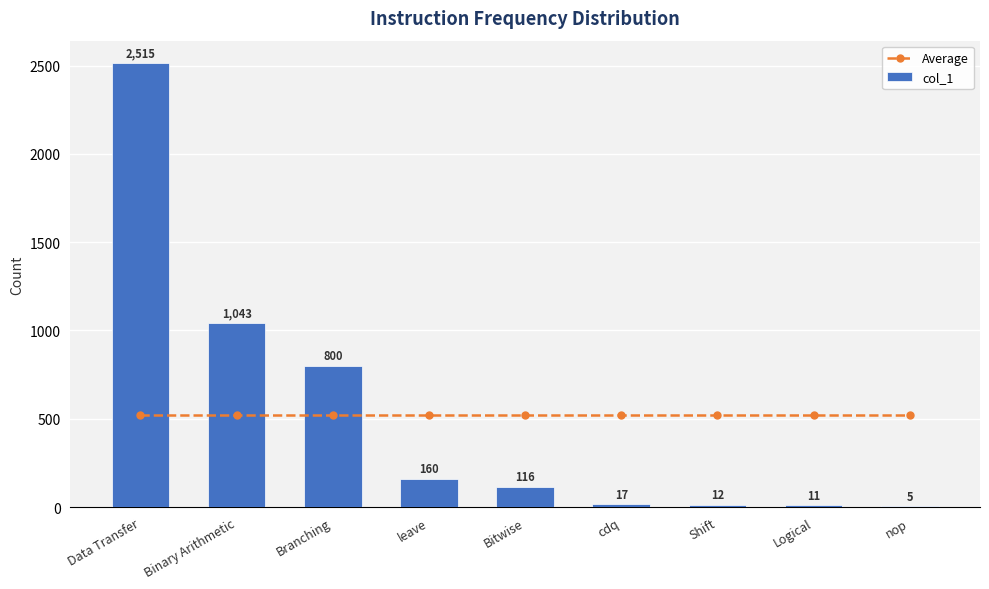

At which label is Average closest to 519?

Data Transfer